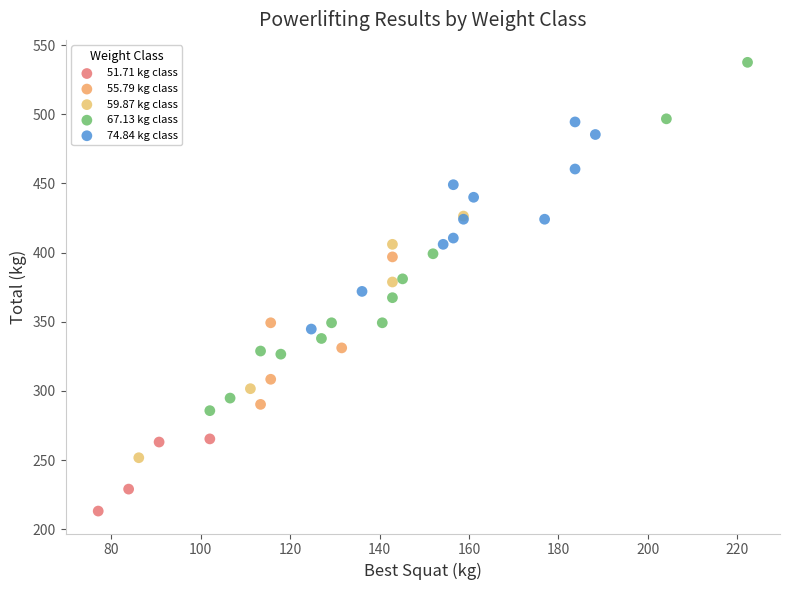

Which series contains the lowest Y value?

51.71 kg class